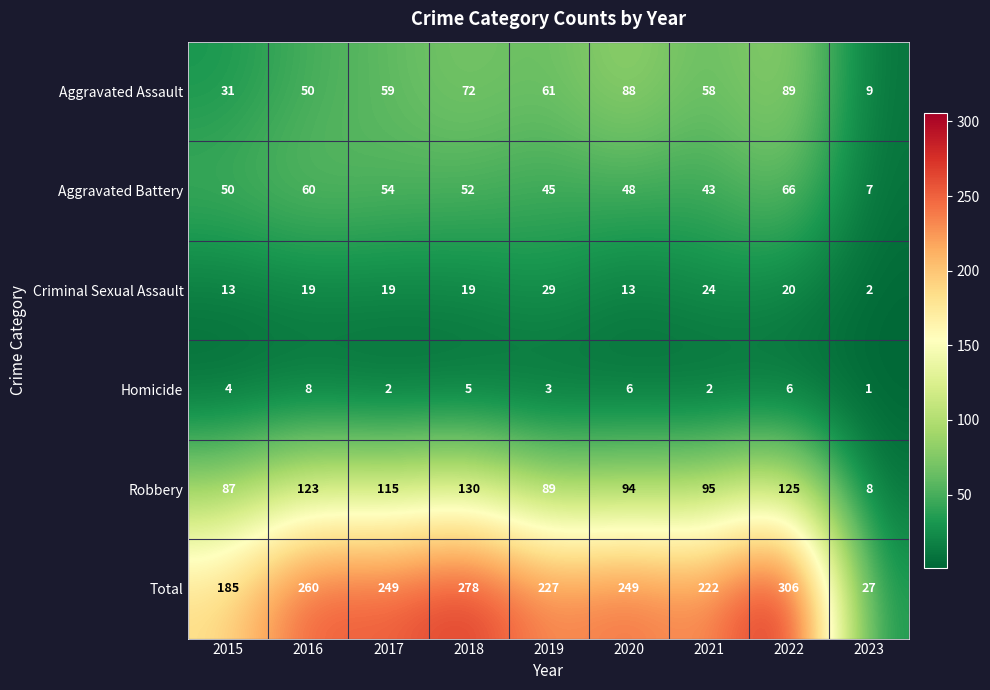

What is the difference between the second highest and second lowest values in the Aggravated Battery series?

17